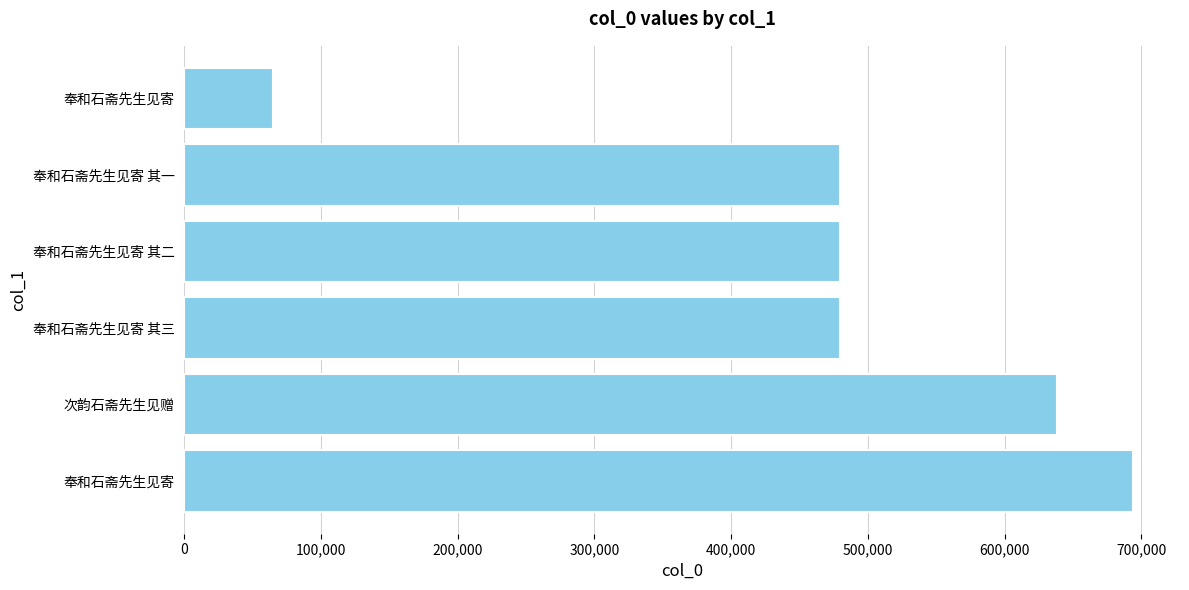

How many bars are there in total?

6